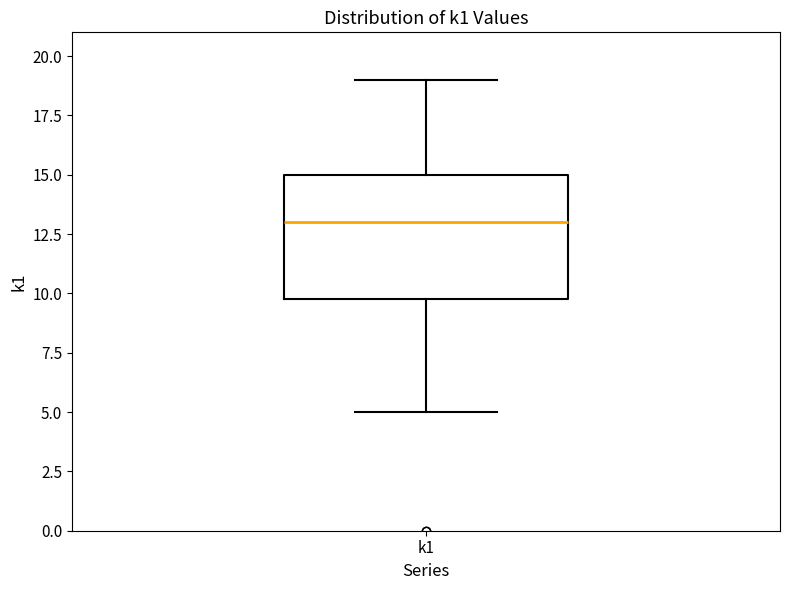

Read this box plot against the y-axis: the position of the median line, the range covered by the box, and the ends of both whiskers. The values are not printed on the chart, so give them approximately, as read against the axis.

median 13, box 10 to 15, whiskers 5 to 19